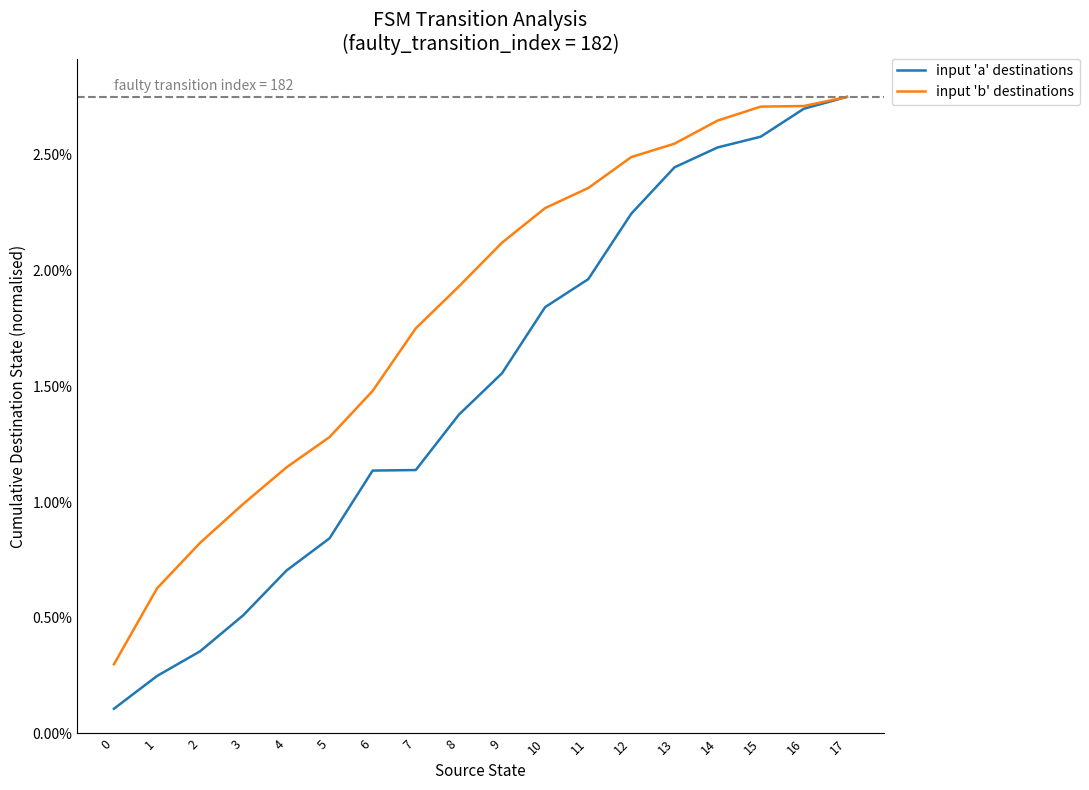

How many lines are shown in the chart?

2